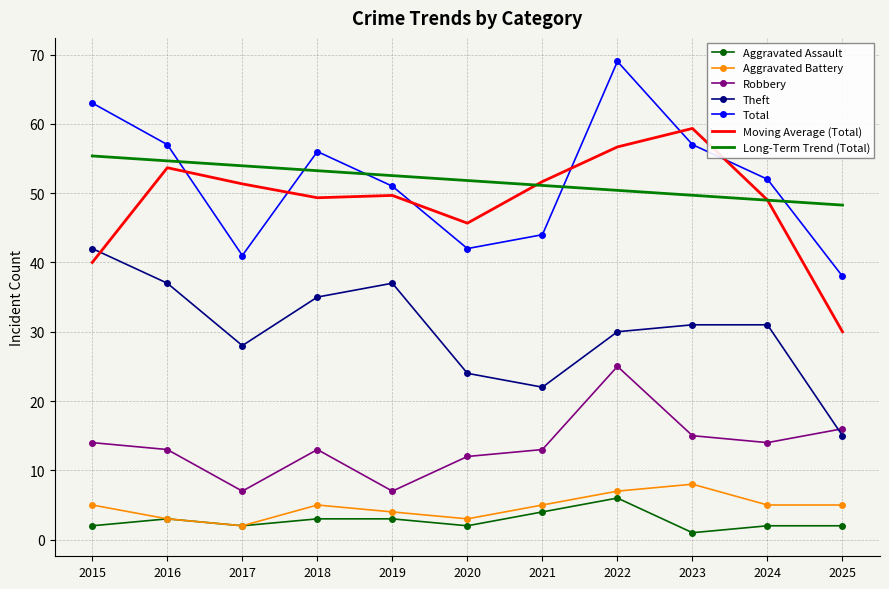

Which series changed the most between 2017 and 2022?

Total